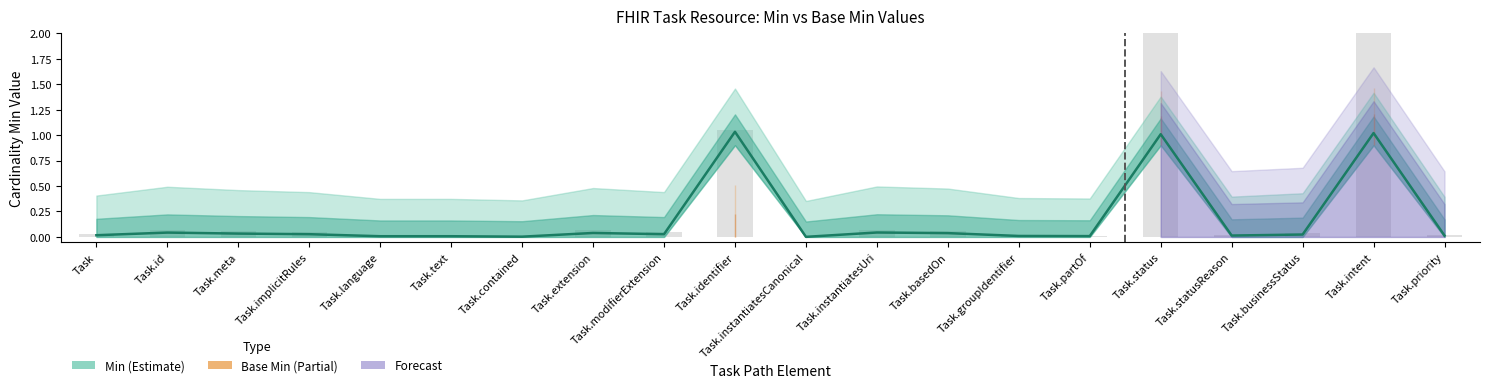

Rank the categories by Min value from highest to lowest.

Task.identifier, Task.intent, Task.status, Task.instantiatesUri, Task.id, Task.extension, Task.basedOn, Task.meta, Task.modifierExtension, Task.implicitRules, Task.businessStatus, Task, Task.statusReason, Task.priority, Task.groupIdentifier, Task.partOf, Task.language, Task.text, Task.contained, Task.instantiatesCanonical